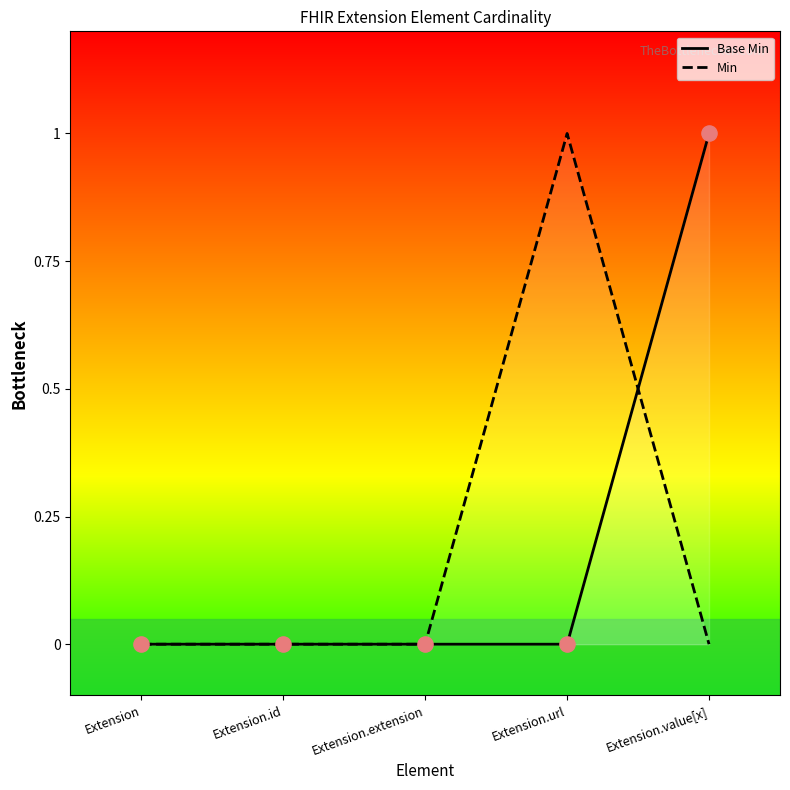

What is the total value across all series at Extension.value[x]?

1